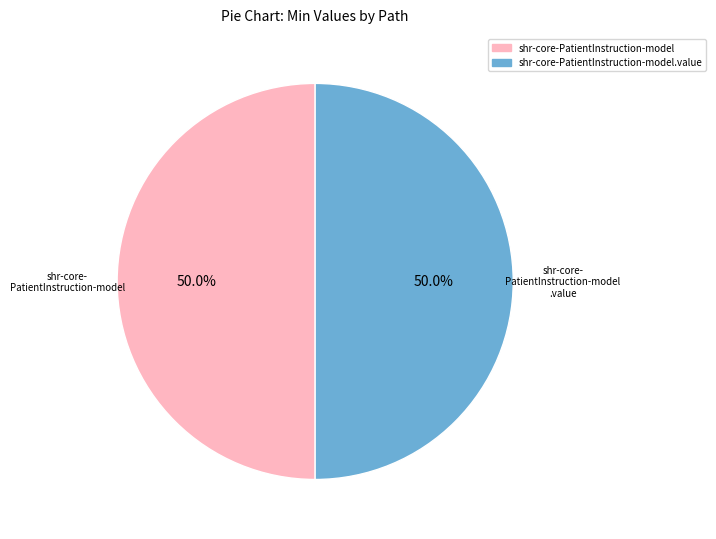

True or false: shr-core-PatientInstruction-model accounts for 13% of the total.

False